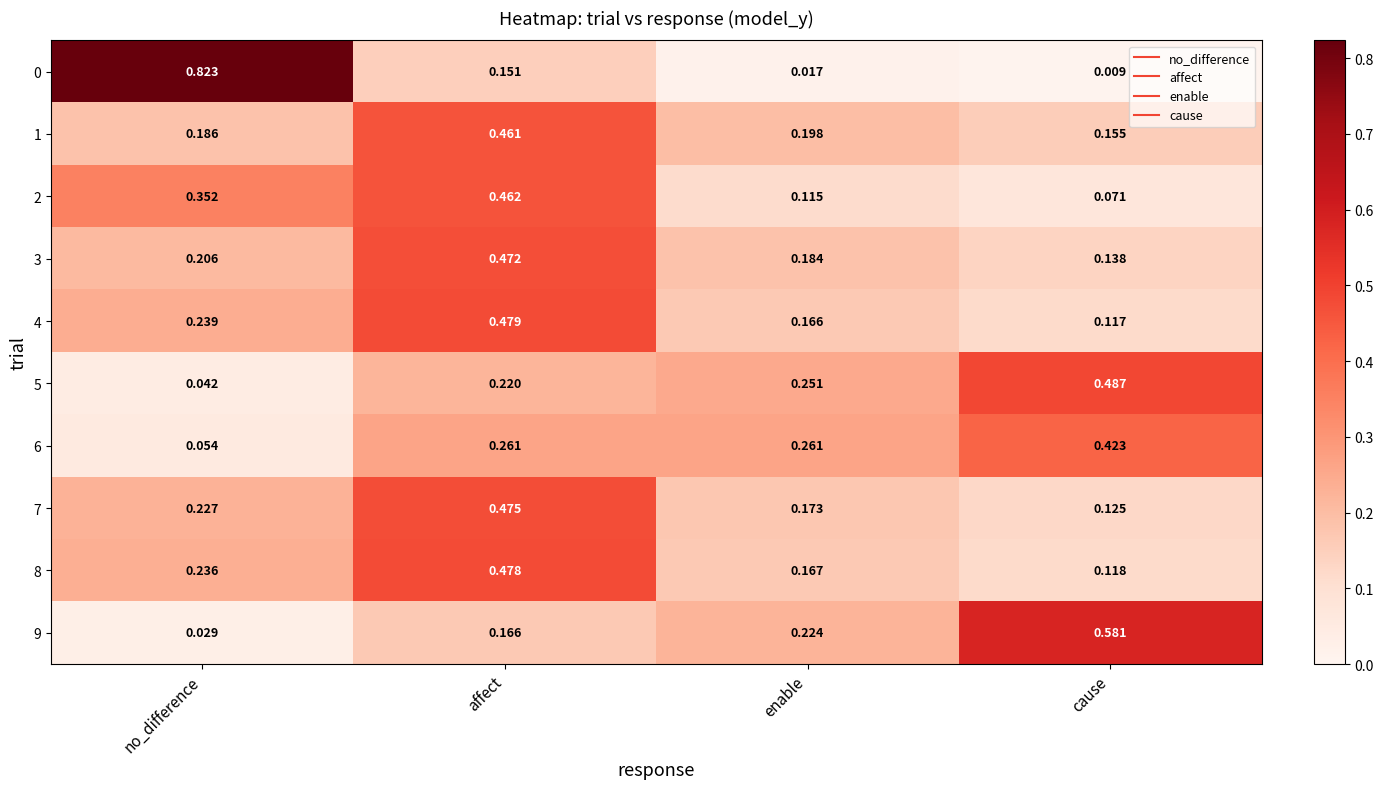

At which category does the chart reach its peak across all series?

no_difference